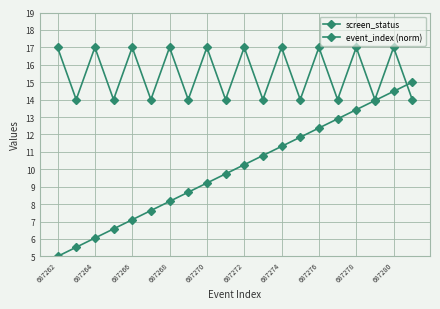

Which series has the largest total across all categories?

screen_status